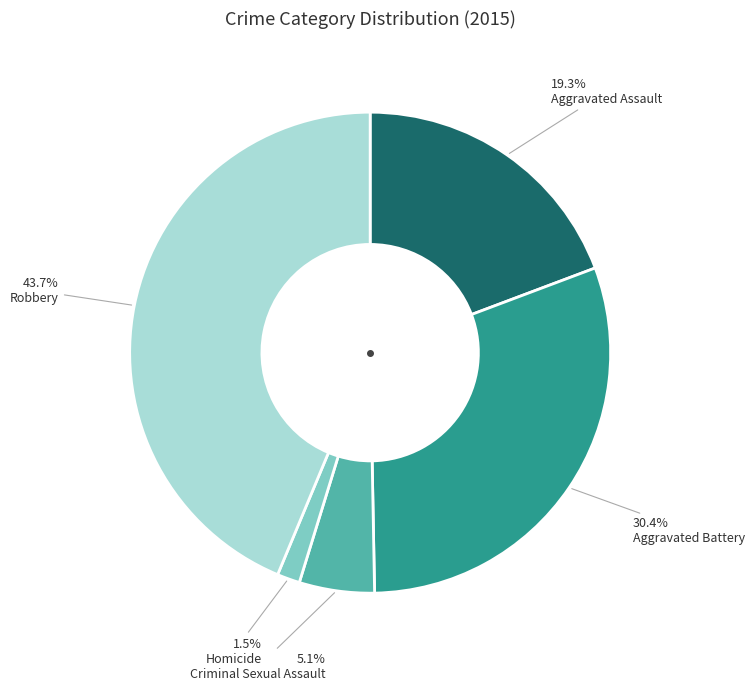

Does any single category account for the majority?

No